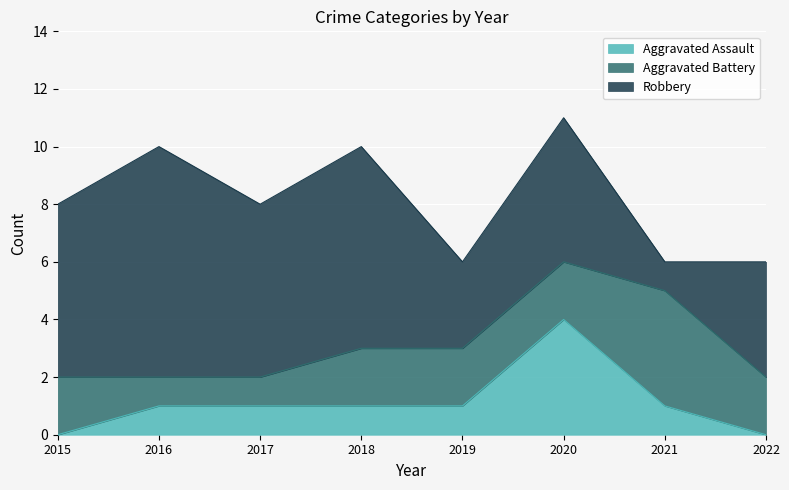

What is the approximate value of Robbery at 2021?

1